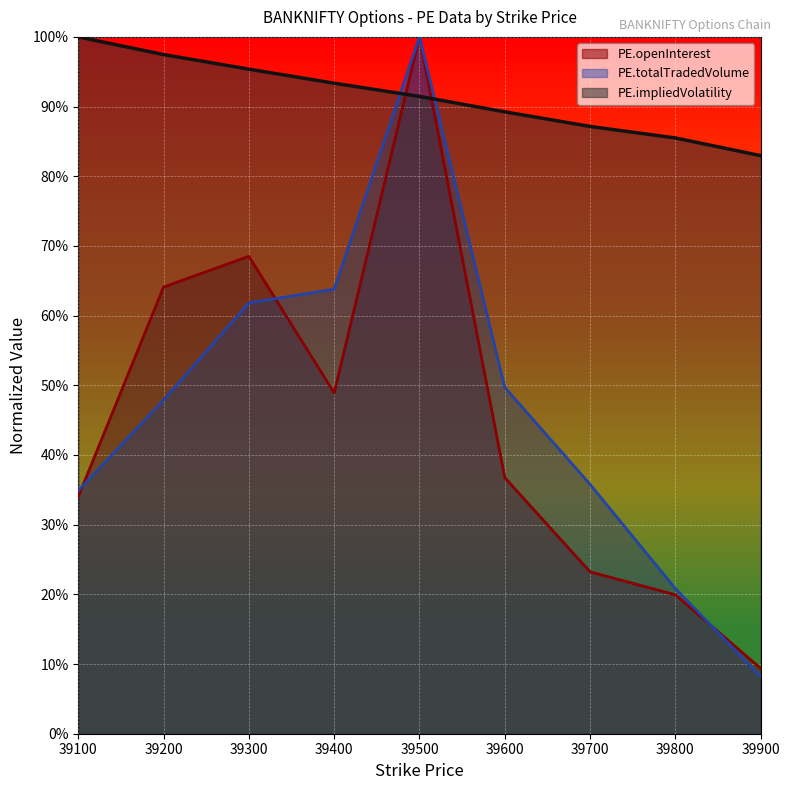

What is the total value across all series at 39100?

168.9